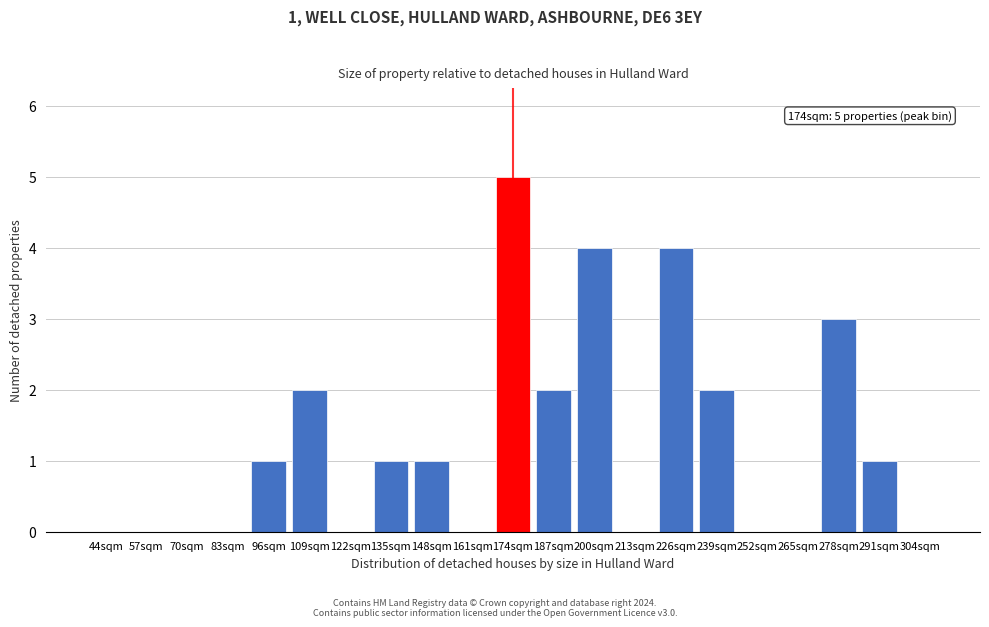

Reading right to left, transcribe all the data shown in this chart.

304sqm=0	291sqm=1	278sqm=3	265sqm=0	252sqm=0	239sqm=2	226sqm=4	213sqm=0	200sqm=4	187sqm=2	174sqm=5	161sqm=0	148sqm=1	135sqm=1	122sqm=0	109sqm=2	96sqm=1	83sqm=0	70sqm=0	57sqm=0	44sqm=0